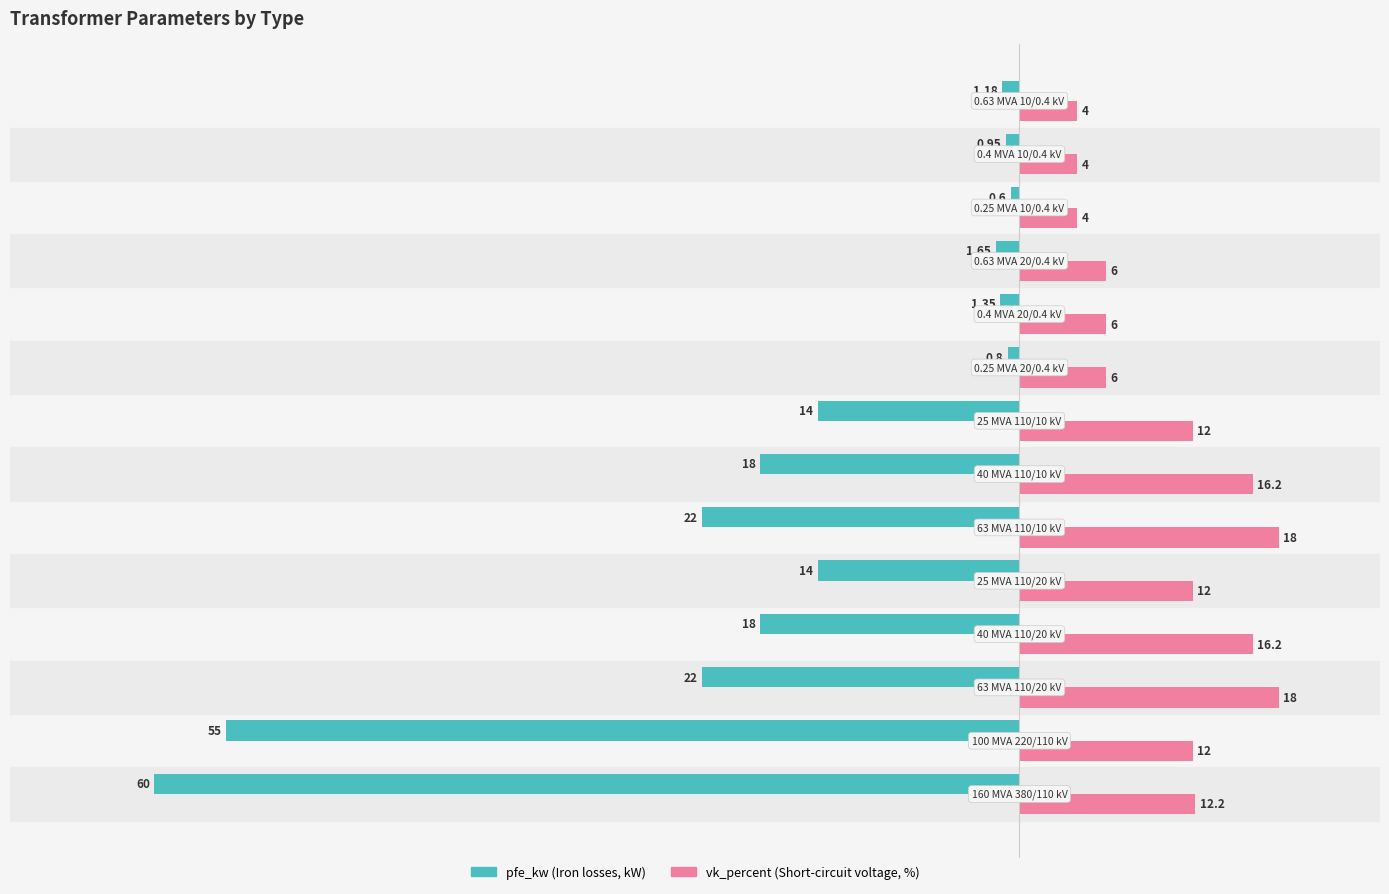

How many series are shown in this chart?

2